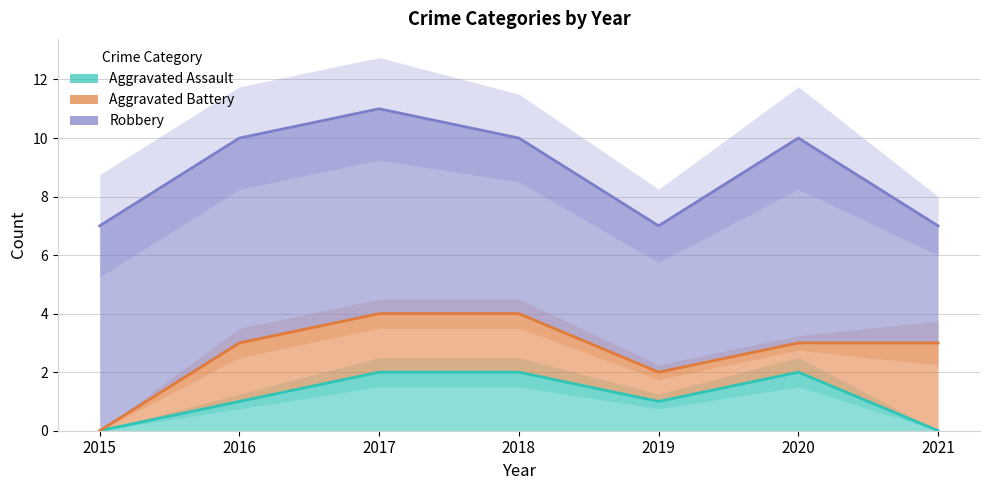

List the labels in order of Aggravated Assault value, largest first.

2017, 2018, 2020, 2016, 2019, 2015, 2021